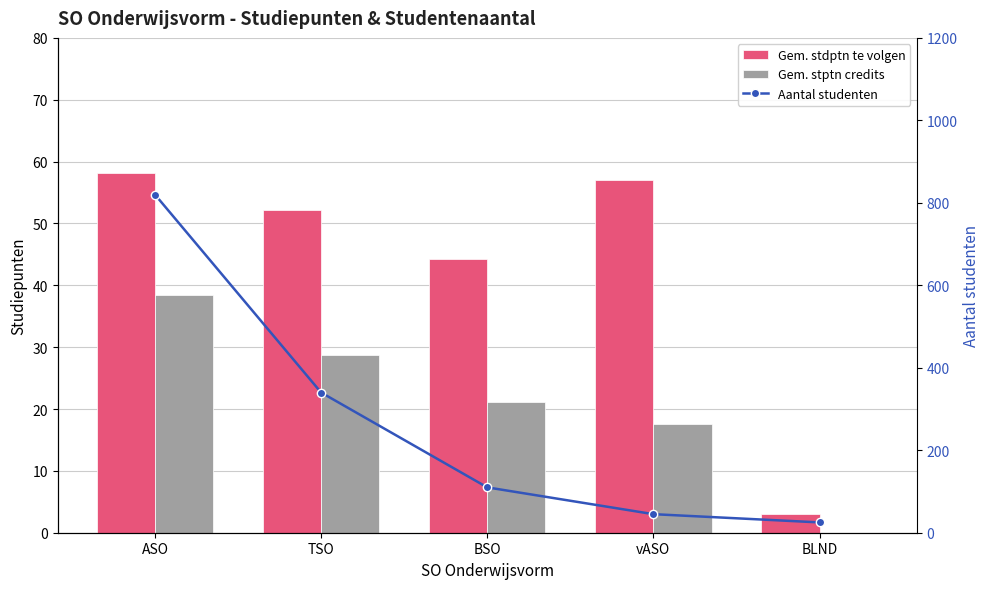

Reading left to right, list all the values displayed in this chart.

Gem. stdptn te volgen: 58.2	52.1	44.3	57.0	3.0
Gem. stptn credits: 38.5	28.7	21.2	17.5	0.0
Aantal studenten: 820.0	340.0	110.0	45.0	25.0